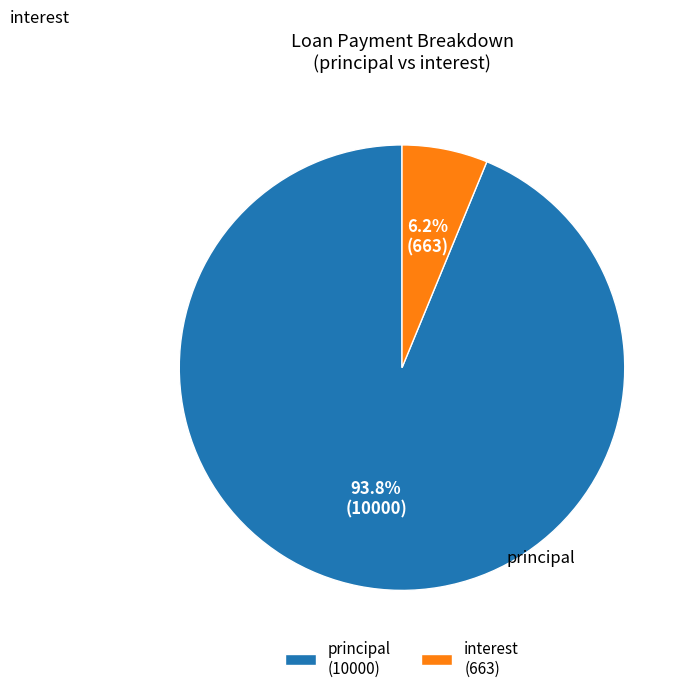

What is the largest slice in the pie chart?

principal (10000)